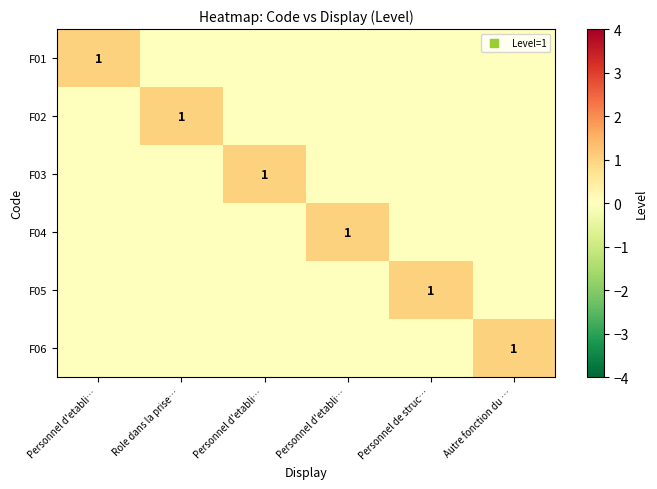

What is the difference between the highest and lowest values at Personnel d'etabli…?

1